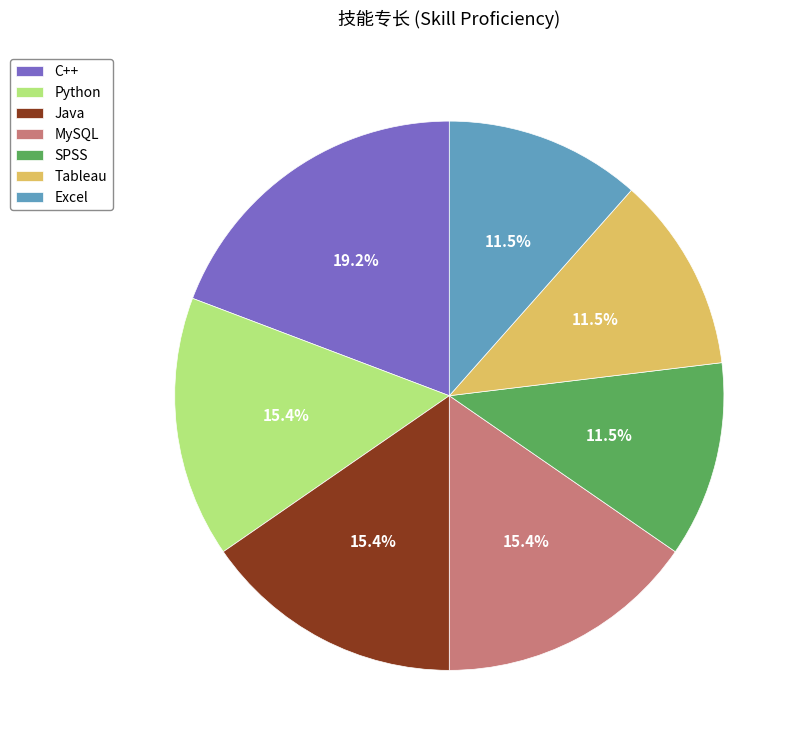

Approximately how many times larger is the value at Python compared to Excel?

1.3